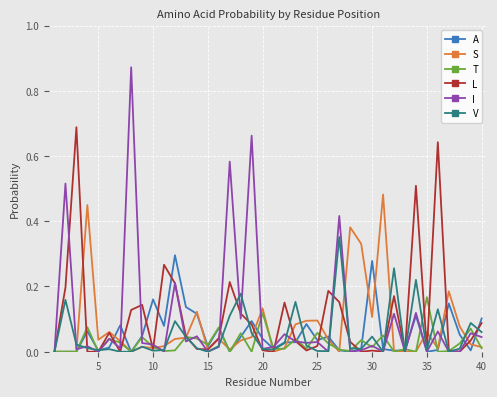

What are all the series names shown in the legend?

A, S, T, L, I, V